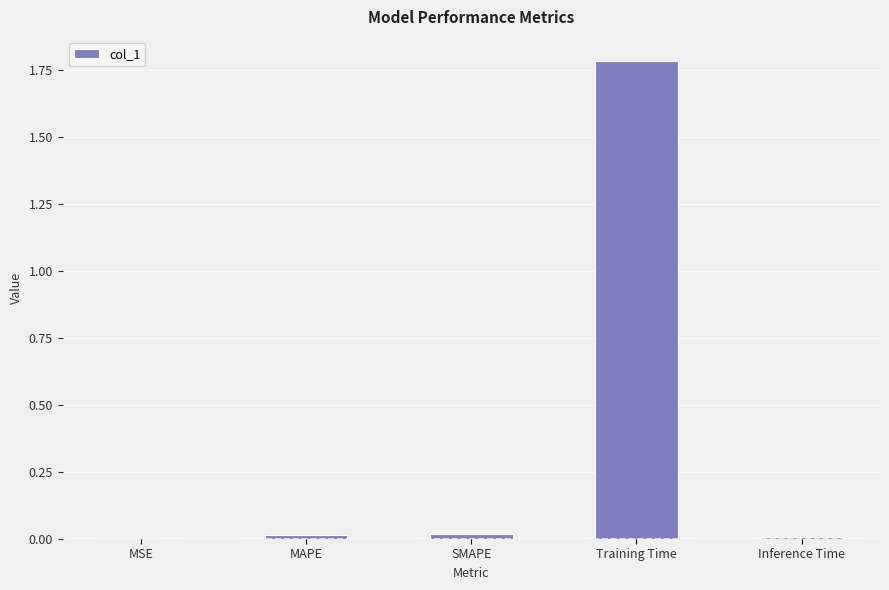

What is the maximum value shown in the chart?

1.8